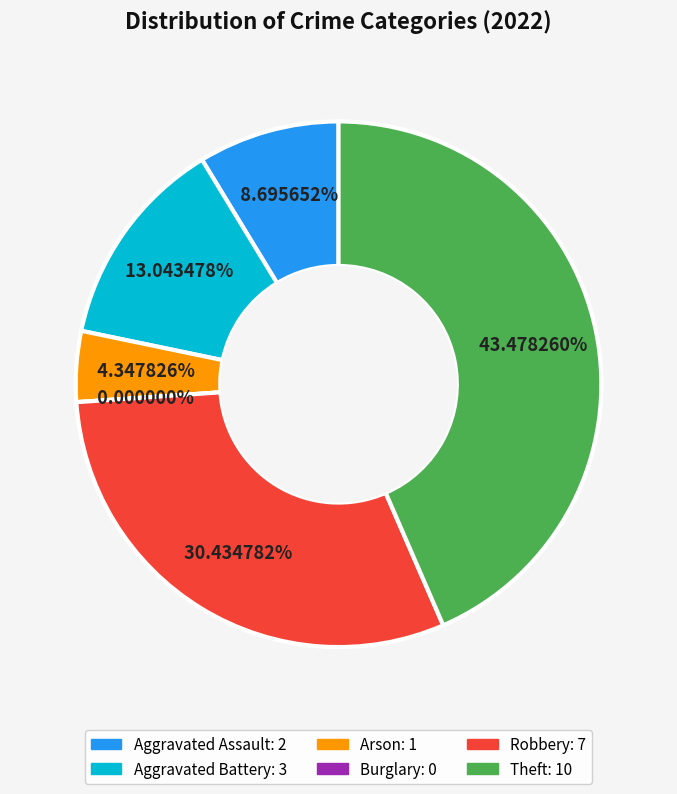

What percentage is the Aggravated Assault slice, to the nearest percent?

9%